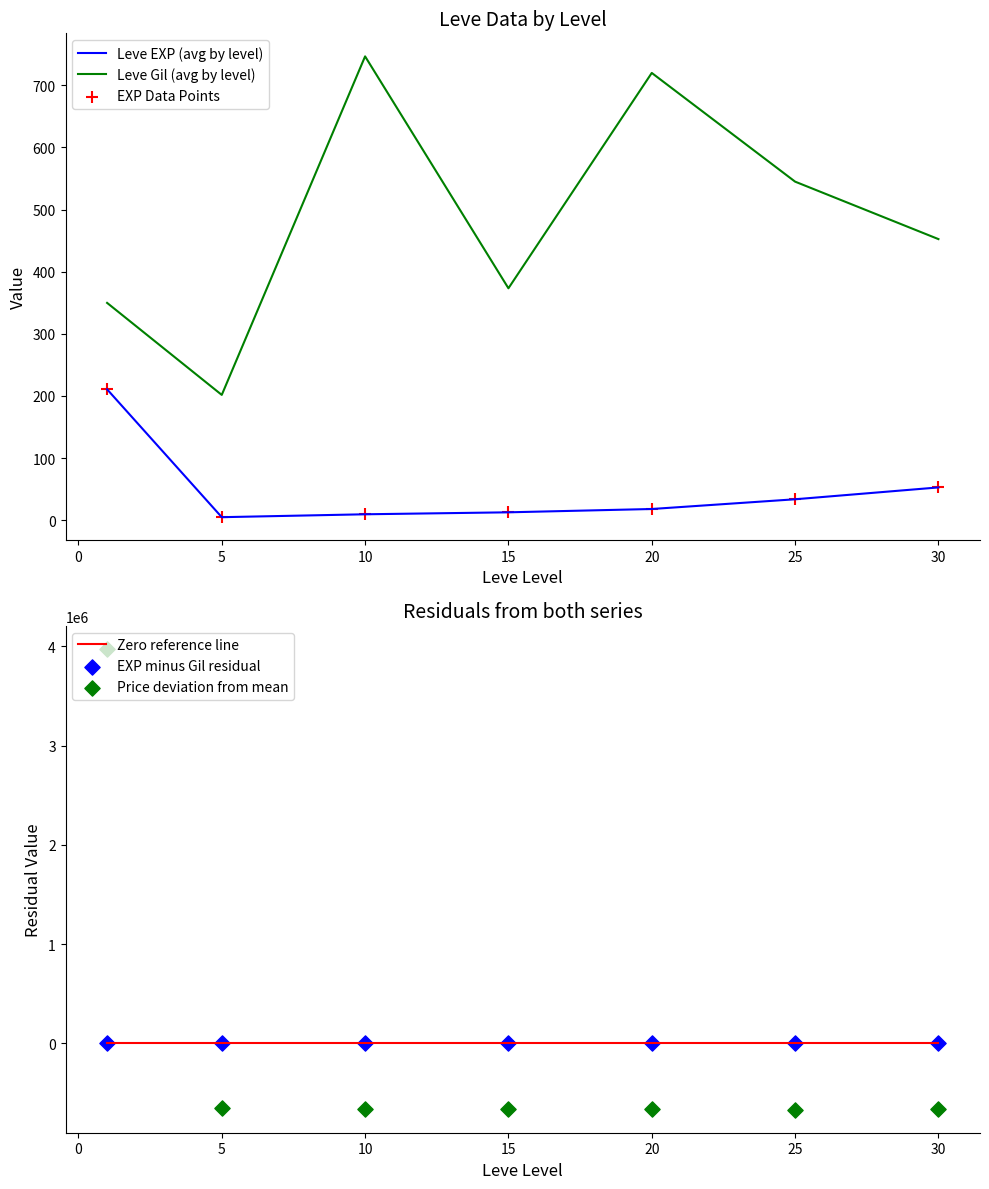

Which series contains the lowest Y value?

Price deviation from mean